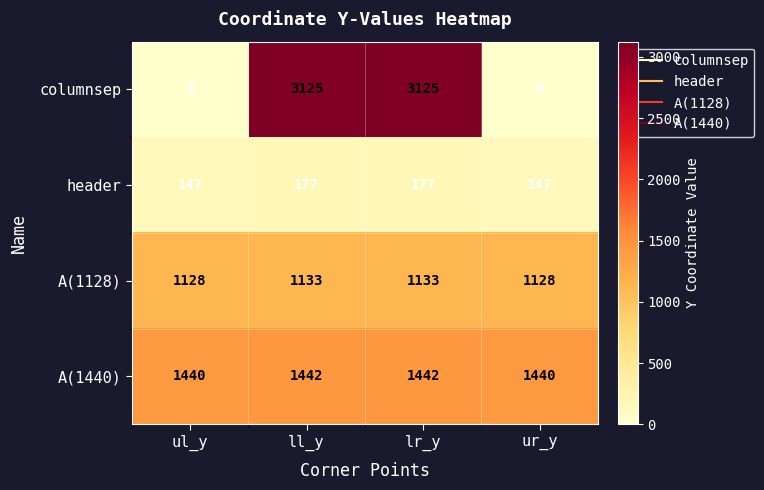

Which series changed the most between ll_y and ur_y?

columnsep